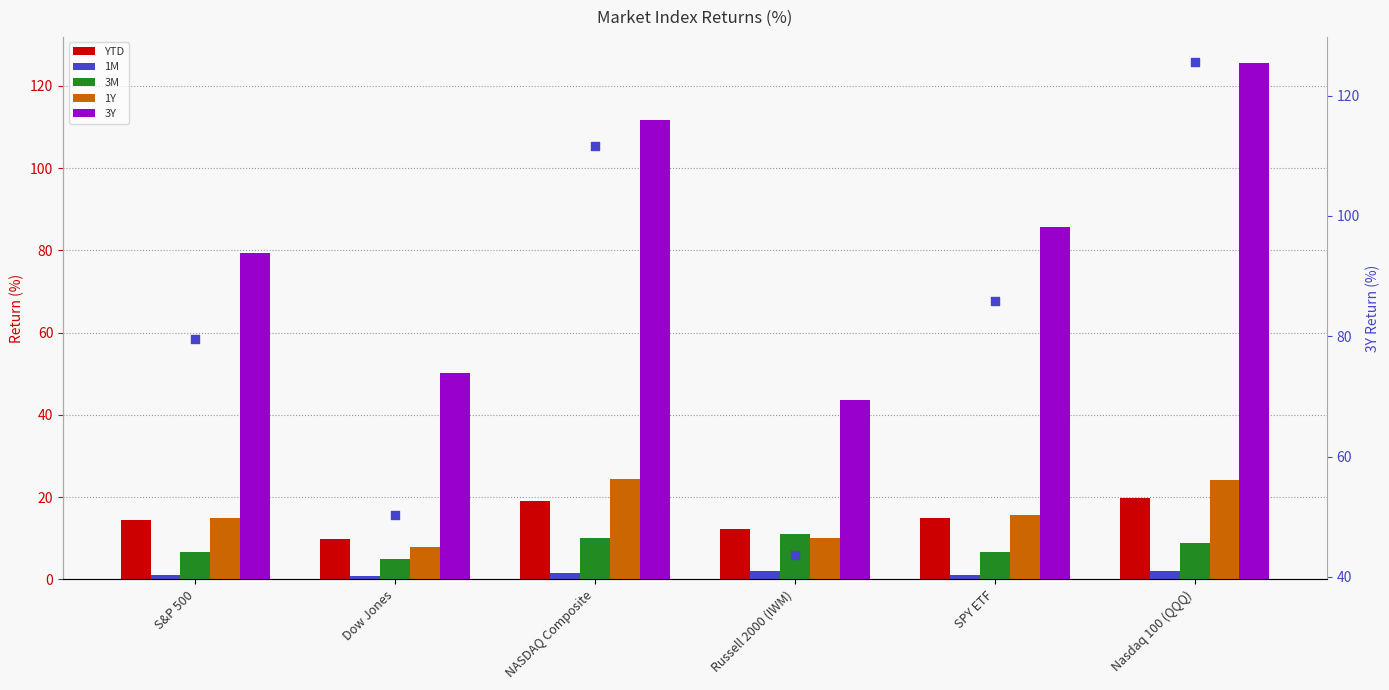

What is the total value across all series at Russell 2000 (IWM)?

123.0